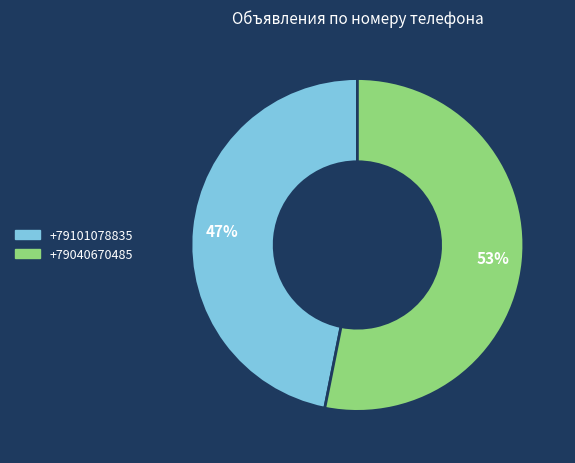

To the nearest percent, what is the difference between the largest and smallest slice percentages?

6%